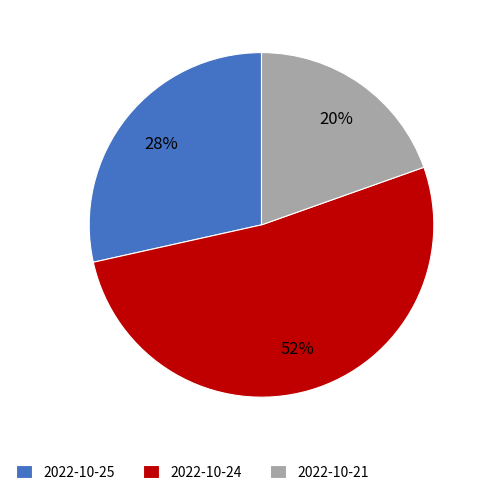

Is there any slice that represents more than half of the pie?

Yes